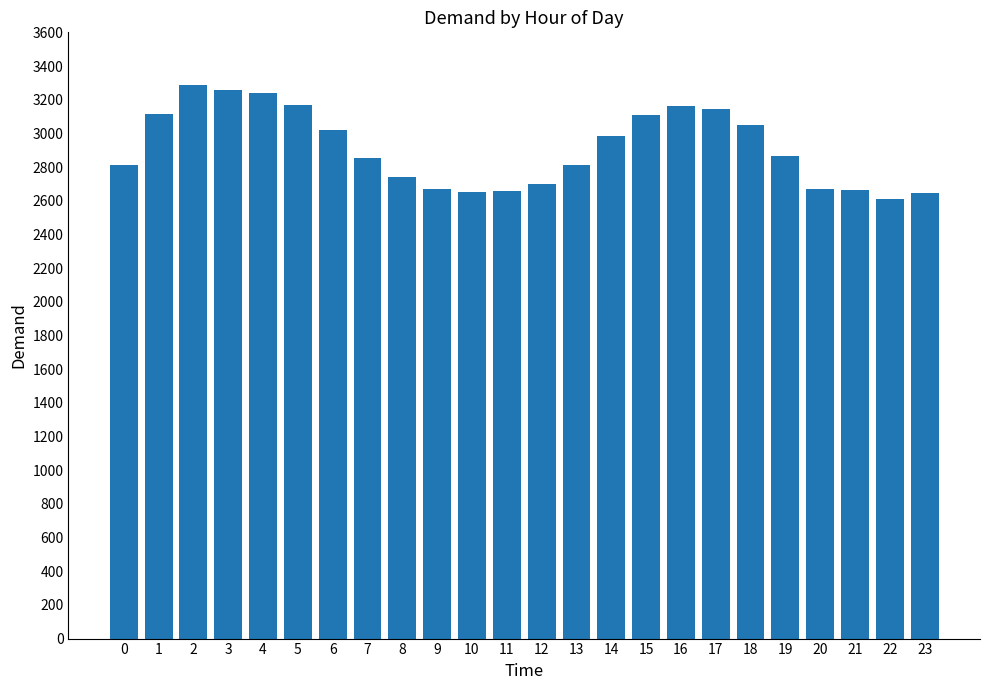

At which label does the data first exceed 2865?

1